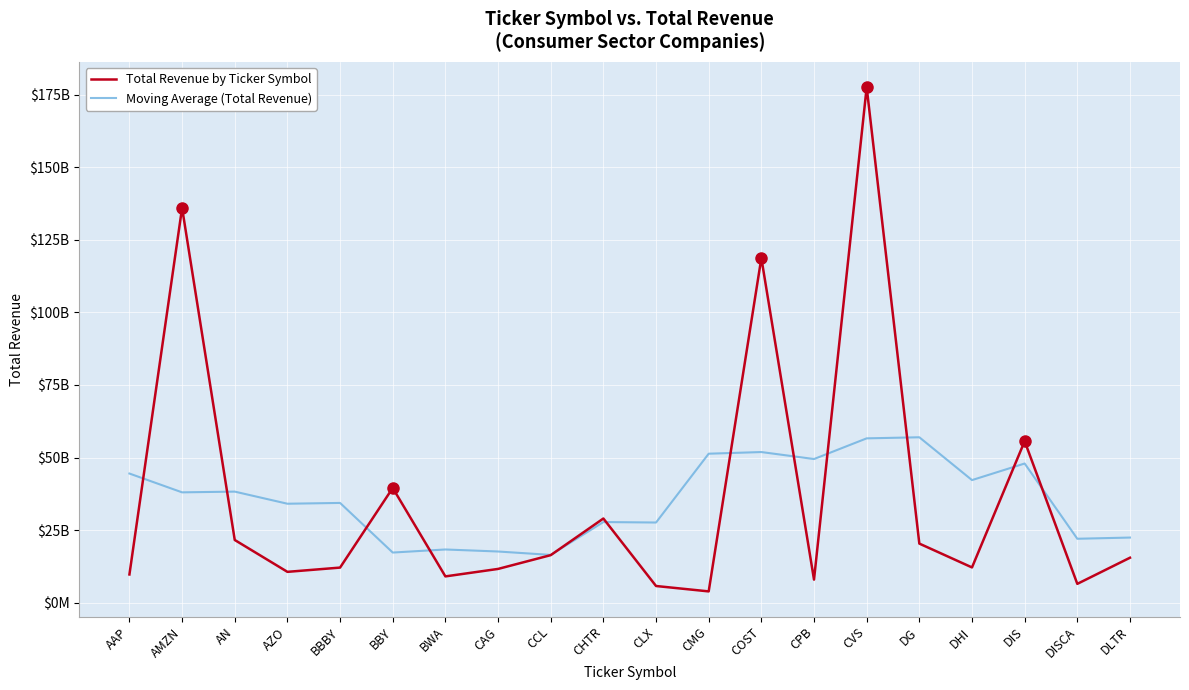

At AN, list the series in order from largest to smallest.

Moving Average (Total Revenue), Total Revenue by Ticker Symbol